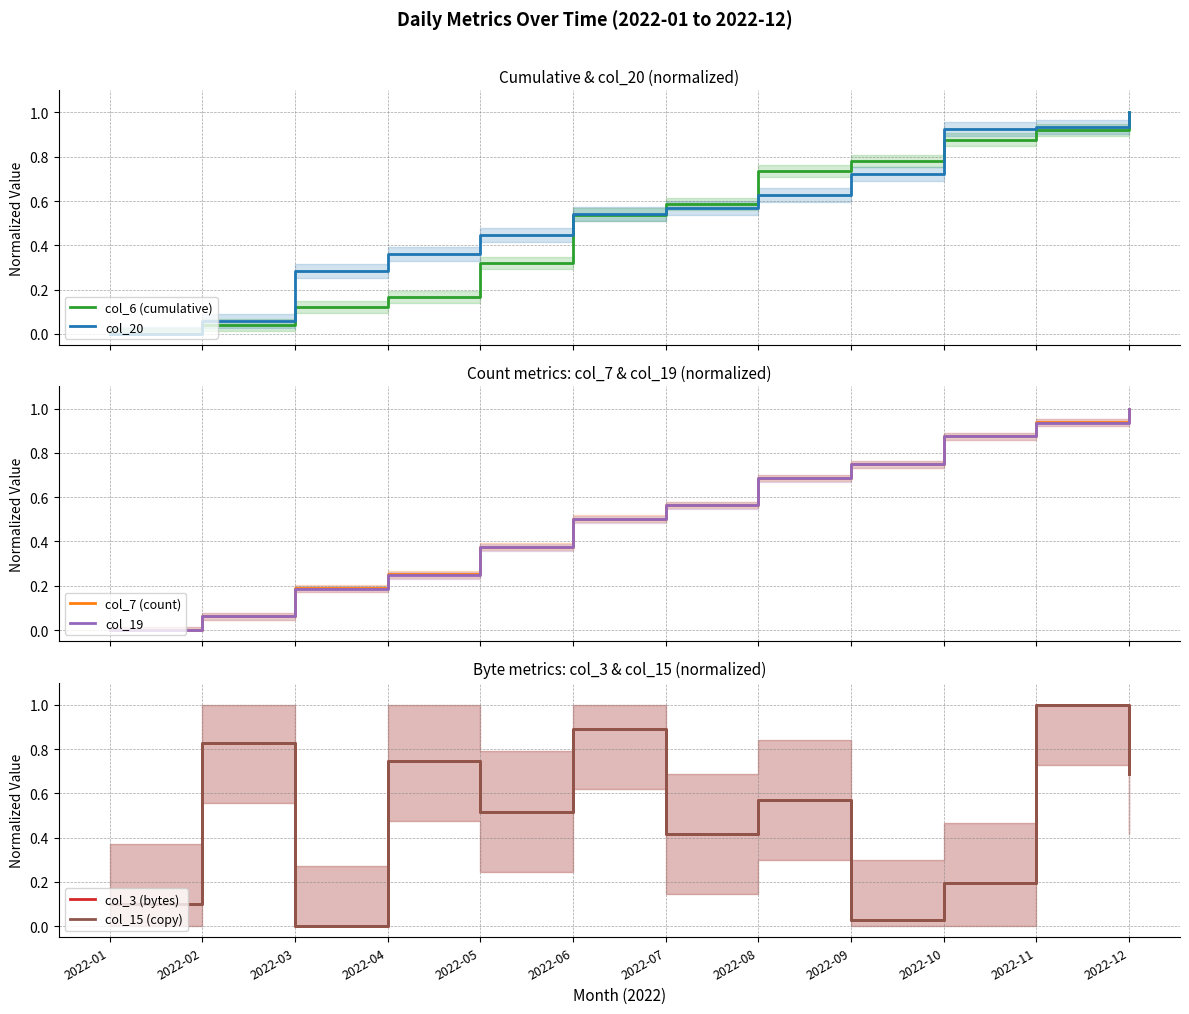

At which category is the sum across all series the highest?

2022-11